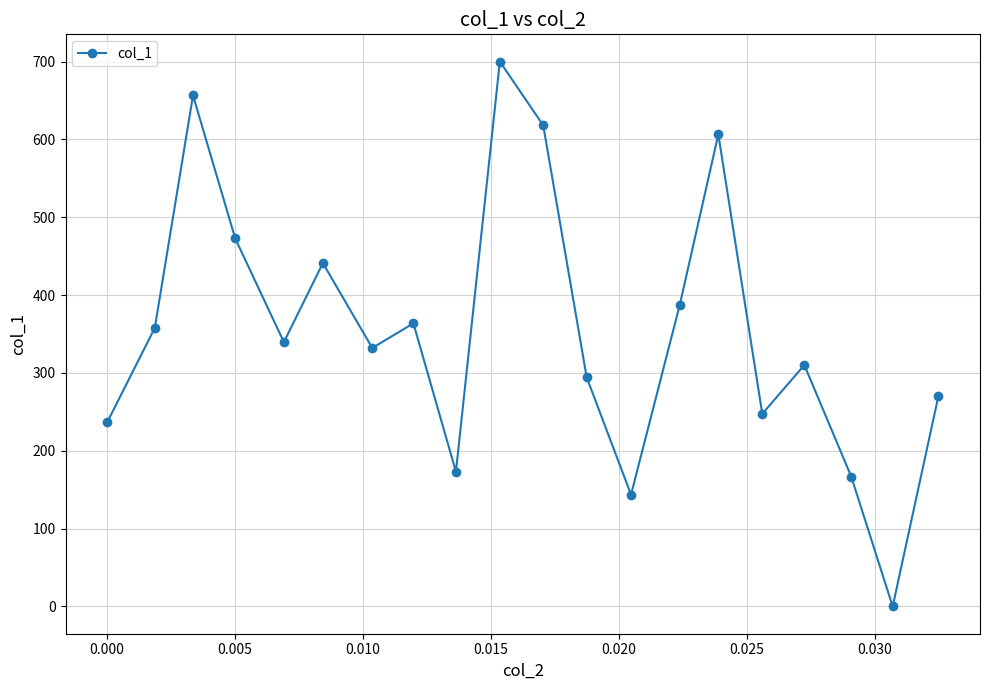

What is the sum of all values?

7117.6